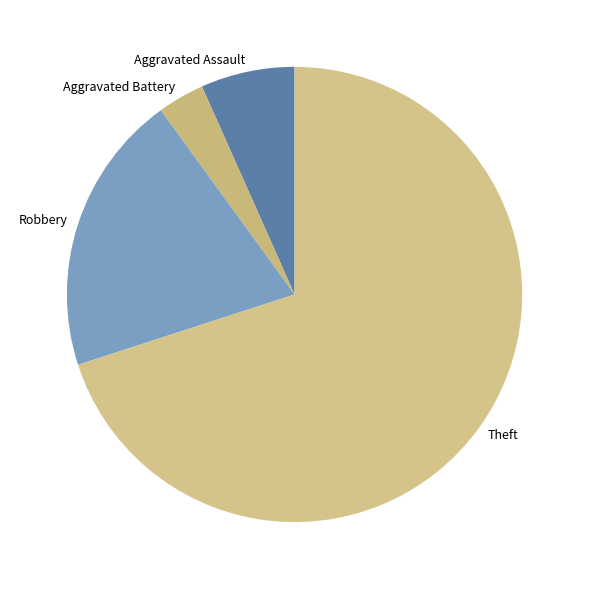

Approximately how many times larger is the value at Aggravated Assault compared to Robbery?

0.3